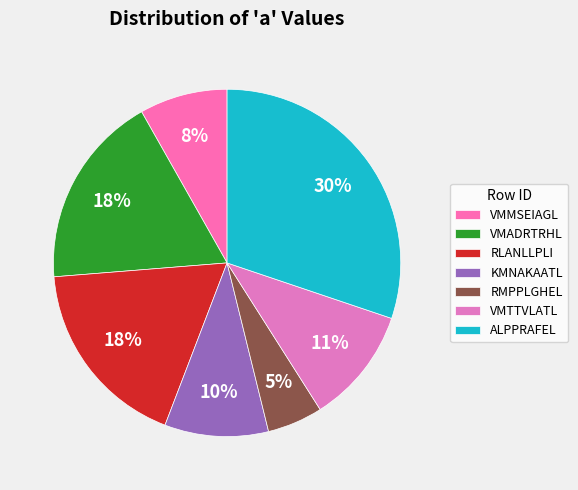

What is the change in value from VMMSEIAGL to VMADRTRHL?

+0.3